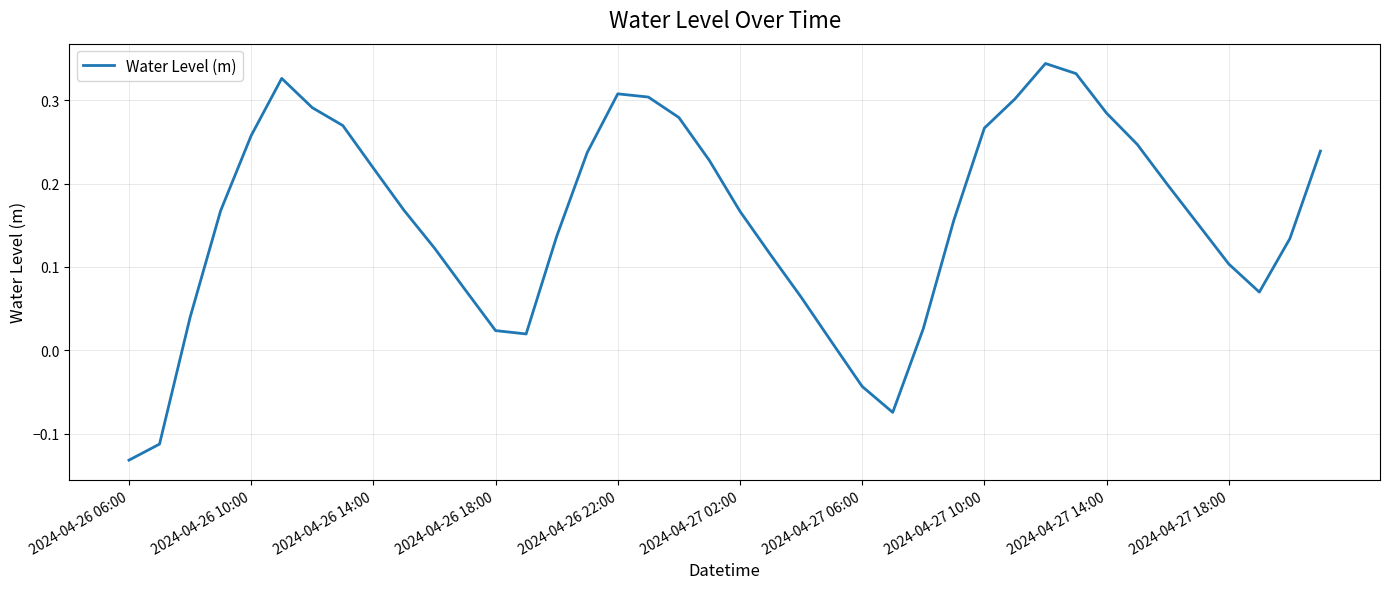

What is the difference between the maximum and minimum values?

0.5